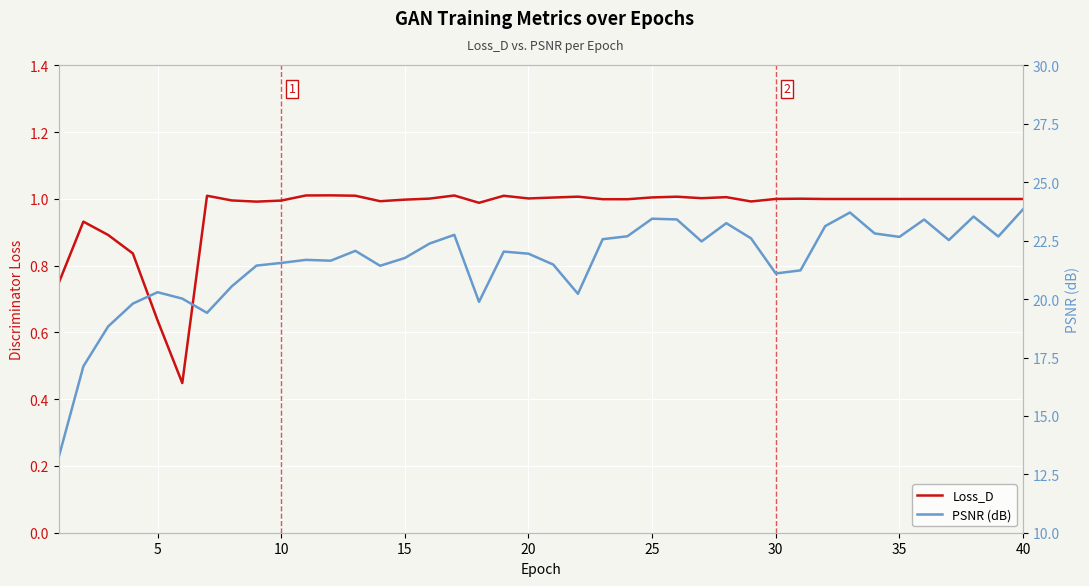

What are all the series names shown in the legend?

Loss_D, PSNR (dB)